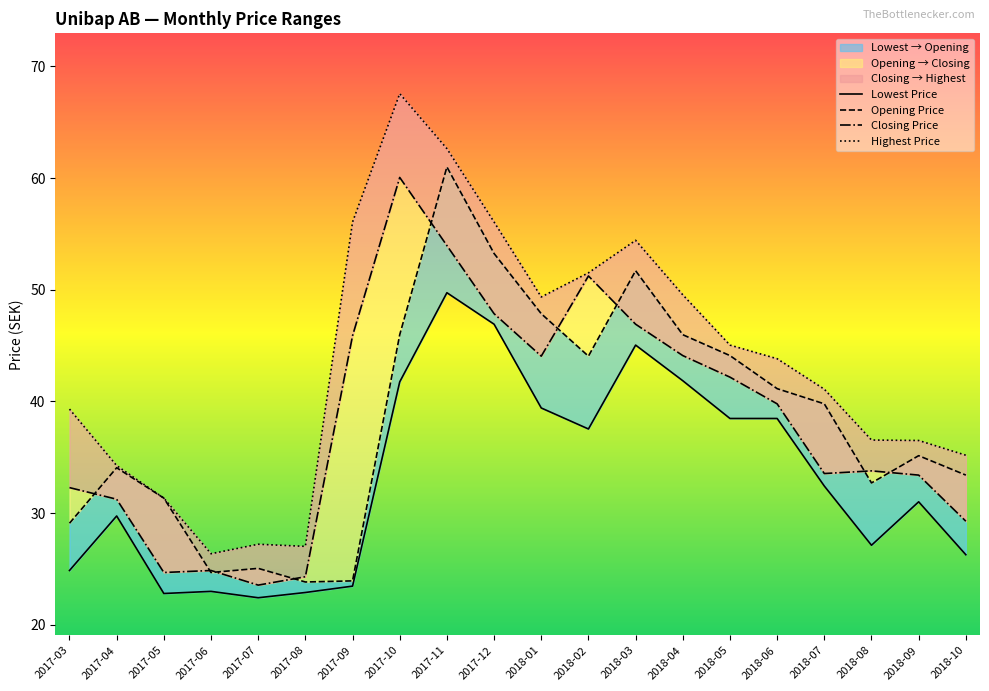

Reading right to left, what are all the values shown in this chart?

Lowest Price: 26.3	31.0	27.1	32.4	38.5	38.5	41.9	45.0	37.5	39.4	46.9	49.7	41.8	23.5	22.9	22.4	23.0	22.8	29.7	24.9
Opening Price: 33.4	35.1	32.7	39.8	41.1	44.1	46.0	51.7	44.0	47.9	53.2	61.0	46.0	23.9	23.8	25.1	24.7	31.3	34.1	29.1
Closing Price: 29.3	33.4	33.8	33.5	39.8	42.2	44.1	46.9	51.2	44.0	47.9	54.0	60.0	45.9	24.3	23.6	24.9	24.7	31.2	32.3
Highest Price: 35.2	36.5	36.5	41.1	43.8	45.0	49.5	54.4	51.5	49.4	56.1	62.6	67.5	56.1	27.0	27.2	26.4	31.3	34.2	39.3